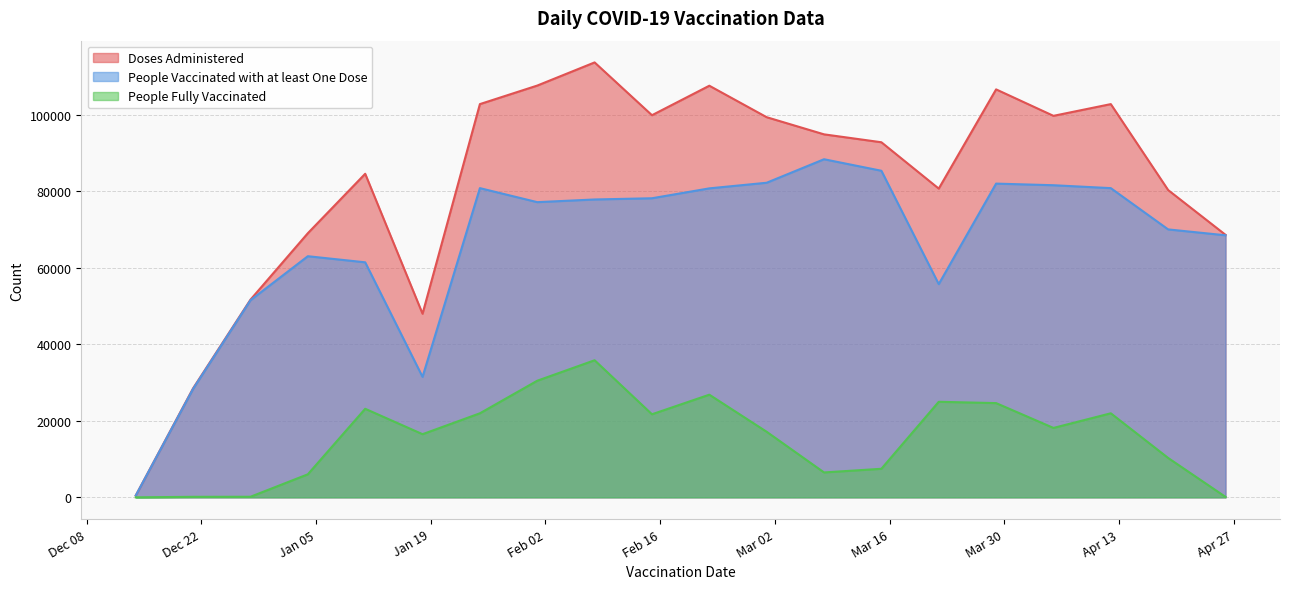

List the labels in order of People Fully Vaccinated value, smallest first.

2020-12-14, 2021-04-26, 2020-12-21, 2020-12-28, 2021-01-04, 2021-03-08, 2021-03-15, 2021-04-19, 2021-01-18, 2021-03-01, 2021-04-05, 2021-02-15, 2021-01-25, 2021-04-12, 2021-01-11, 2021-03-29, 2021-03-22, 2021-02-22, 2021-02-01, 2021-02-08